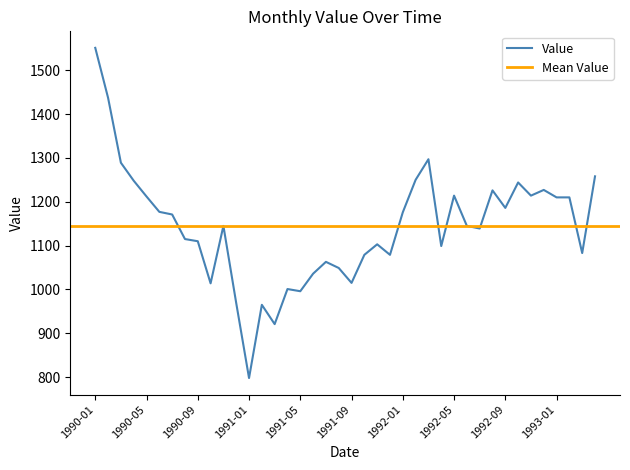

What is the minimum value shown in the chart?

798